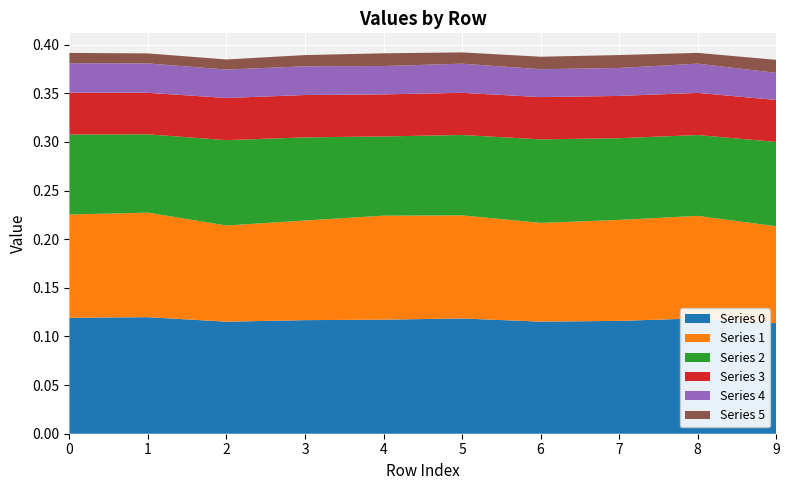

Reading left to right, what are all the values shown in this chart?

0: 0=0.1	1=0.1	2=0.1	3=0.1	4=0.1	5=0.1	6=0.1	7=0.1	8=0.1	9=0.1
1: 0=0.1	1=0.1	2=0.1	3=0.1	4=0.1	5=0.1	6=0.1	7=0.1	8=0.1	9=0.1
2: 0=0.1	1=0.1	2=0.1	3=0.1	4=0.1	5=0.1	6=0.1	7=0.1	8=0.1	9=0.1
3: 0=0.0	1=0.0	2=0.0	3=0.0	4=0.0	5=0.0	6=0.0	7=0.0	8=0.0	9=0.0
4: 0=0.0	1=0.0	2=0.0	3=0.0	4=0.0	5=0.0	6=0.0	7=0.0	8=0.0	9=0.0
5: 0=0.0	1=0.0	2=0.0	3=0.0	4=0.0	5=0.0	6=0.0	7=0.0	8=0.0	9=0.0